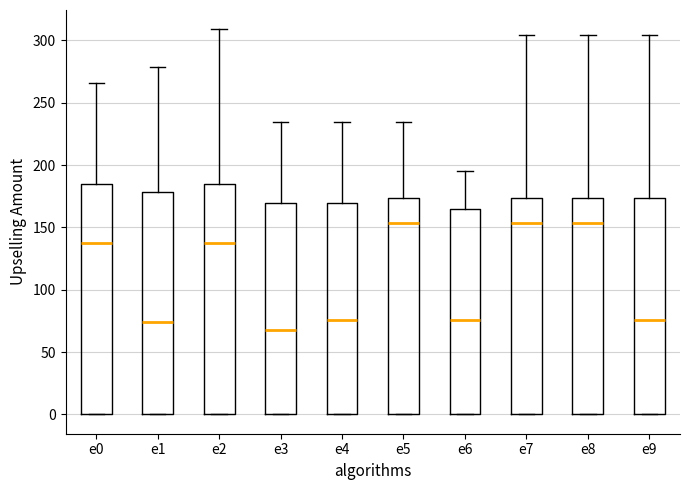

Reading left to right, transcribe this box plot: for each box, give where its median line is, the range the box spans, and where its two whiskers end, as read against the y-axis. The values are not printed on the chart, so give them approximately, as read against the axis.

e0: median 140, box 0 to 185, whiskers 0 to 265
e1: median 75, box 0 to 180, whiskers 0 to 280
e2: median 140, box 0 to 185, whiskers 0 to 310
e3: median 70, box 0 to 170, whiskers 0 to 235
e4: median 75, box 0 to 170, whiskers 0 to 235
e5: median 155, box 0 to 175, whiskers 0 to 235
e6: median 75, box 0 to 165, whiskers 0 to 195
e7: median 155, box 0 to 175, whiskers 0 to 305
e8: median 155, box 0 to 175, whiskers 0 to 305
e9: median 75, box 0 to 175, whiskers 0 to 305